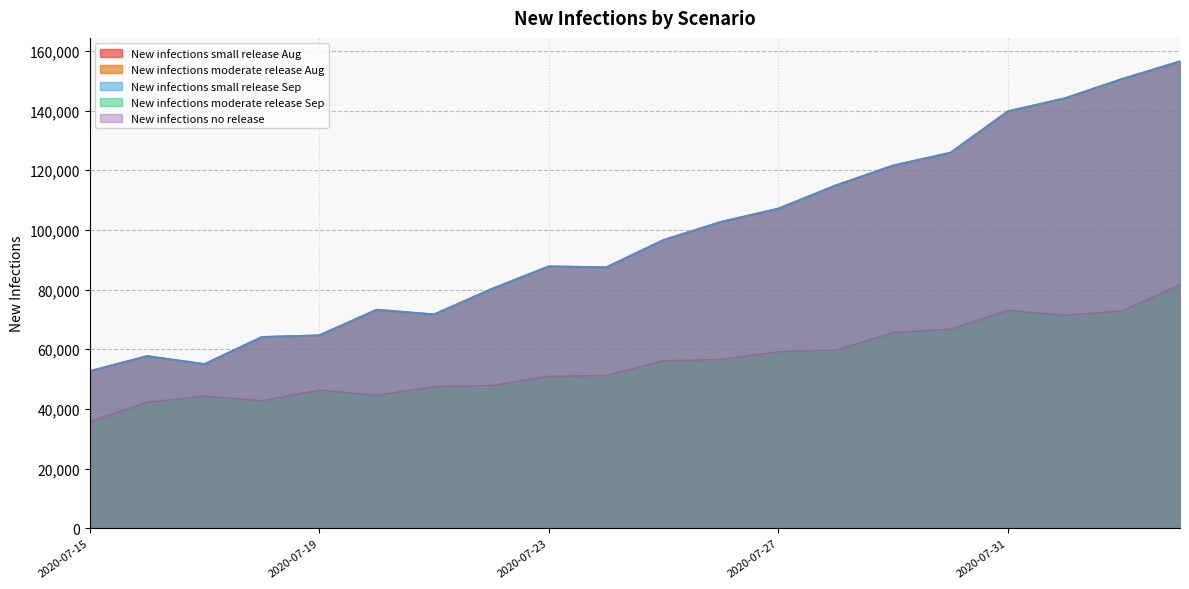

What are all the series names shown in the legend?

New infections small release Aug, New infections moderate release Aug, New infections small release Sep, New infections moderate release Sep, New infections no release